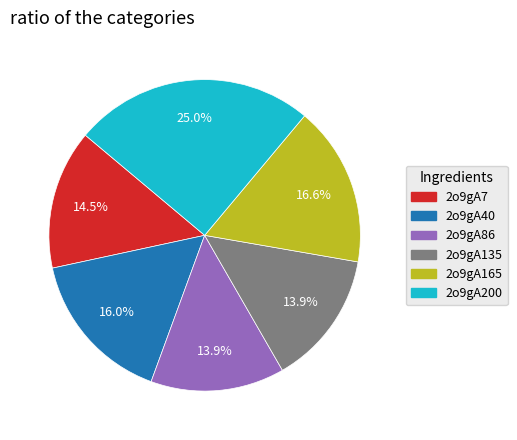

What percentage is the 2o9gA135 slice, to the nearest percent?

14%